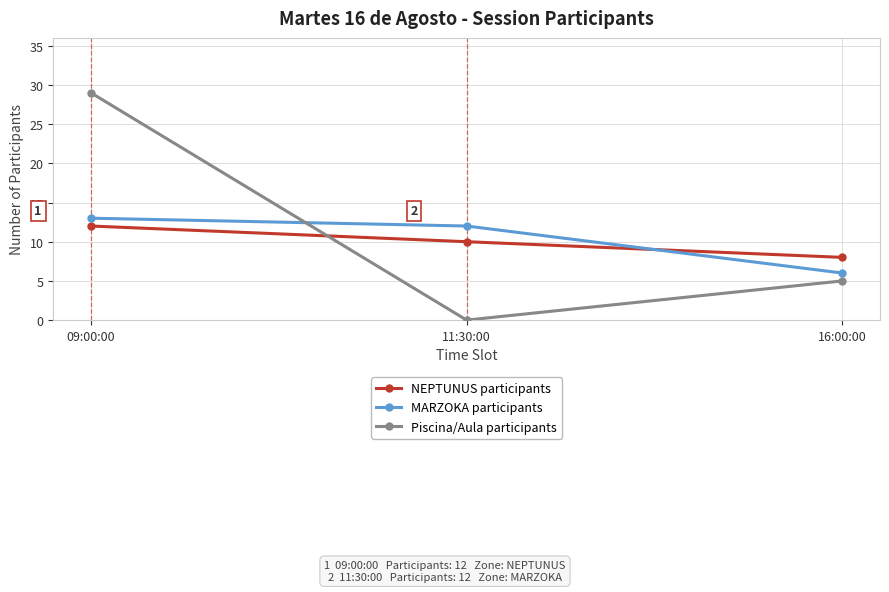

Reading left to right, list all the values displayed in this chart.

NEPTUNUS participants: 12	10	8
MARZOKA participants: 13	12	6
Piscina/Aula participants: 29	0	5